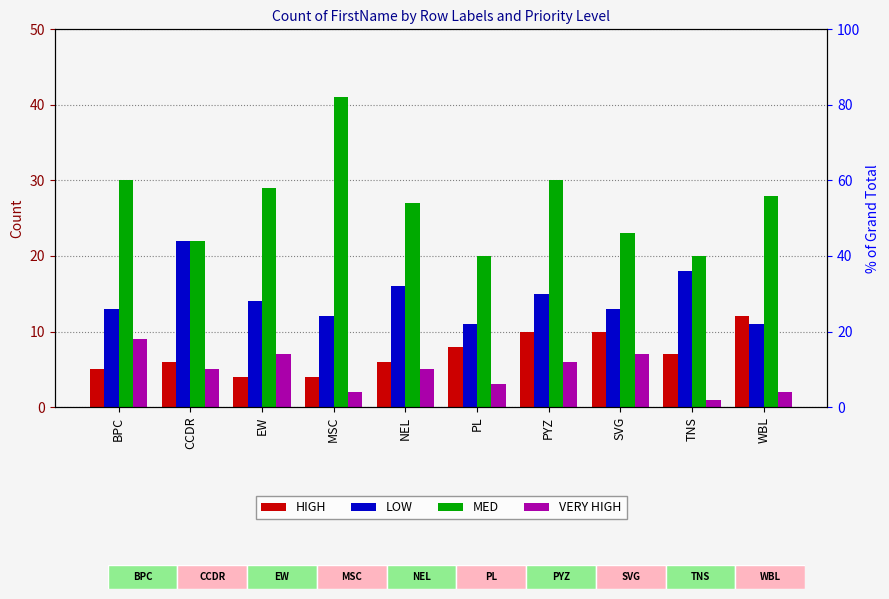

Count the number of categories in the chart.

10